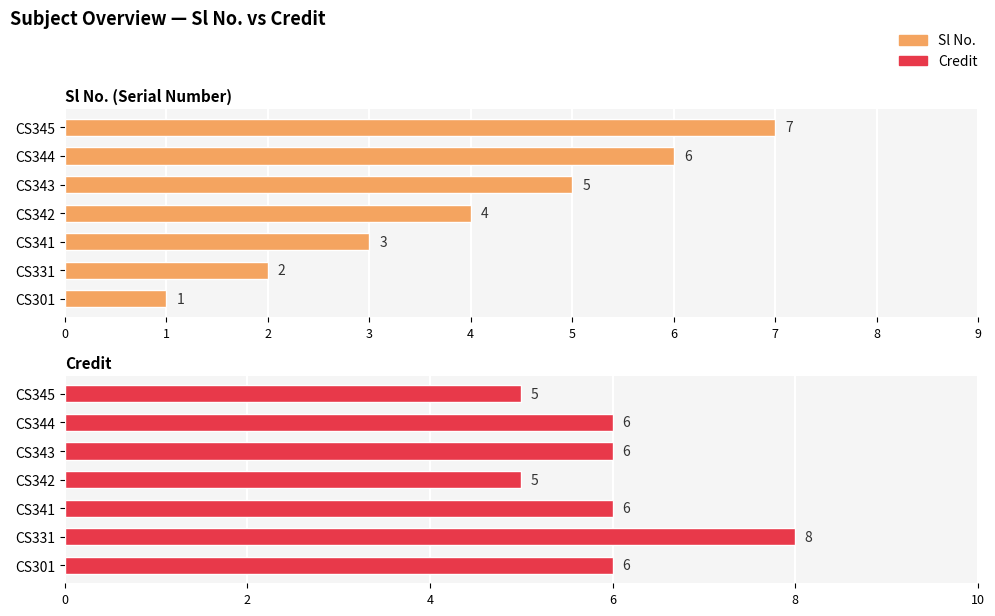

Between CS301 and CS345, which series saw the biggest shift?

Sl No.